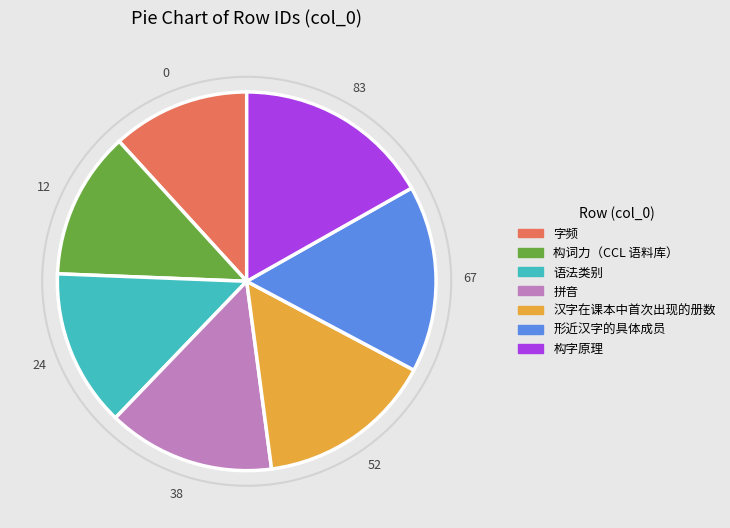

Is the sum of 字频 and 构词力（CCL 语料库） greater than half?

No